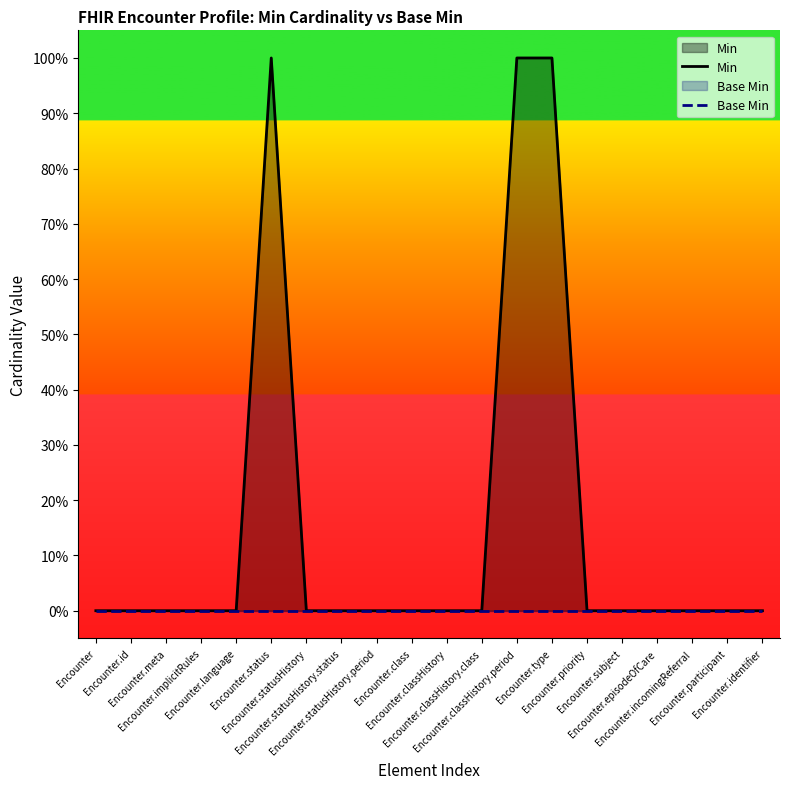

At which category does Min reach its first local peak?

Encounter.status